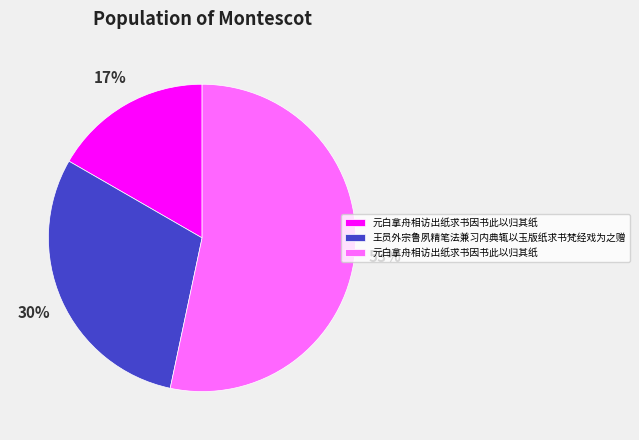

Does any single category account for the majority?

Yes